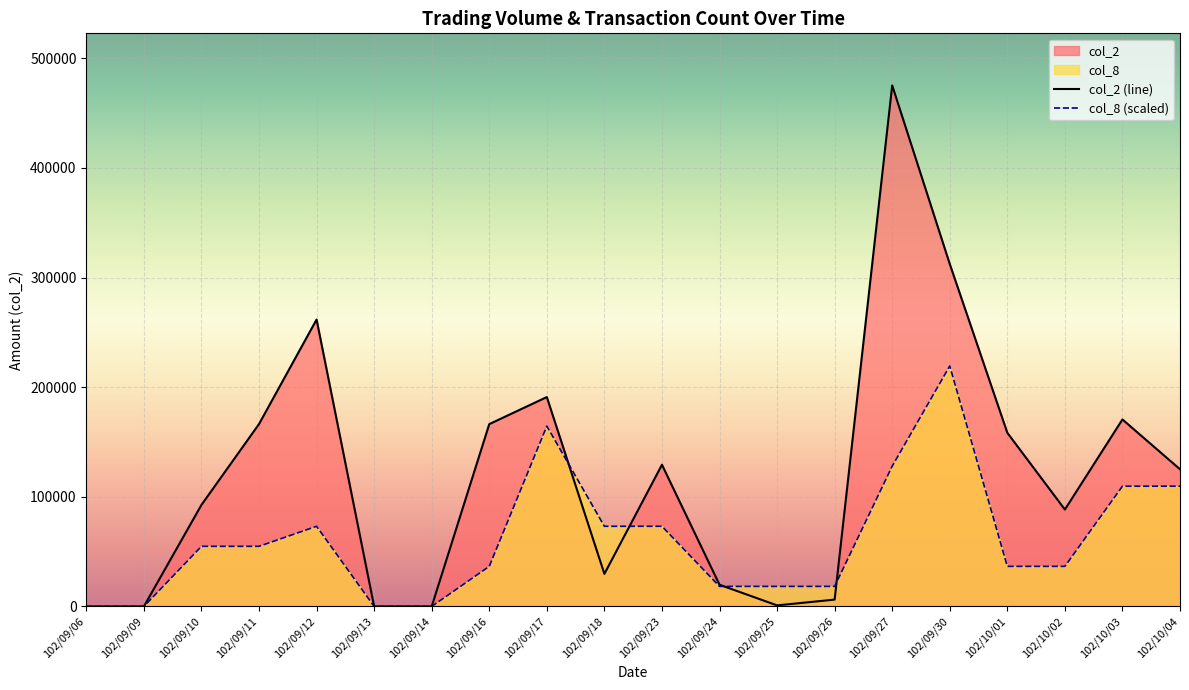

Between which two adjacent categories do col_2 (line) and col_8 (scaled) first intersect?

102/09/17 and 102/09/18